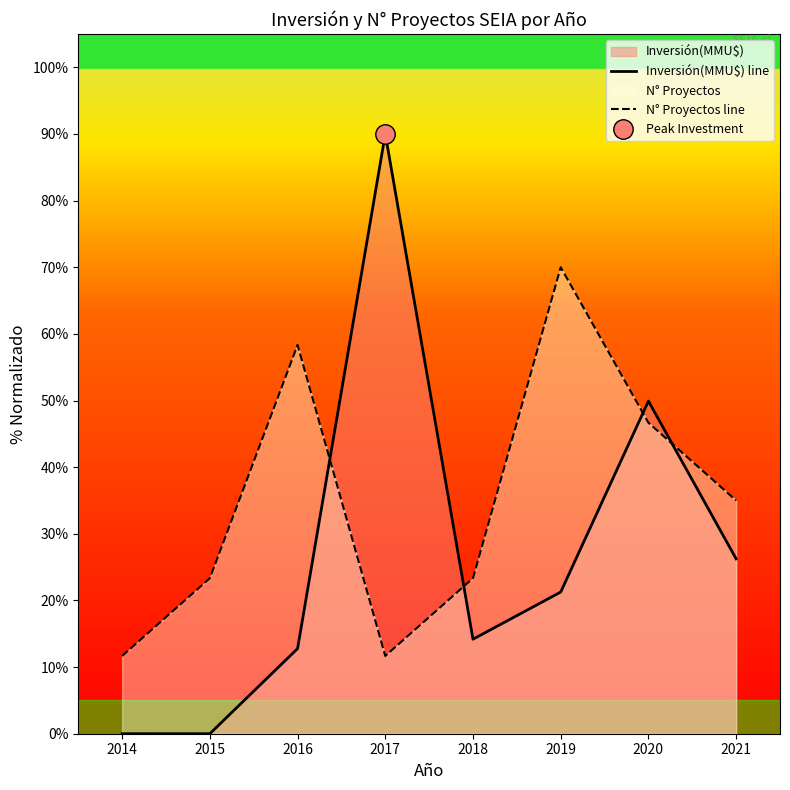

Which series has the largest total across all categories?

N° Proyectos line